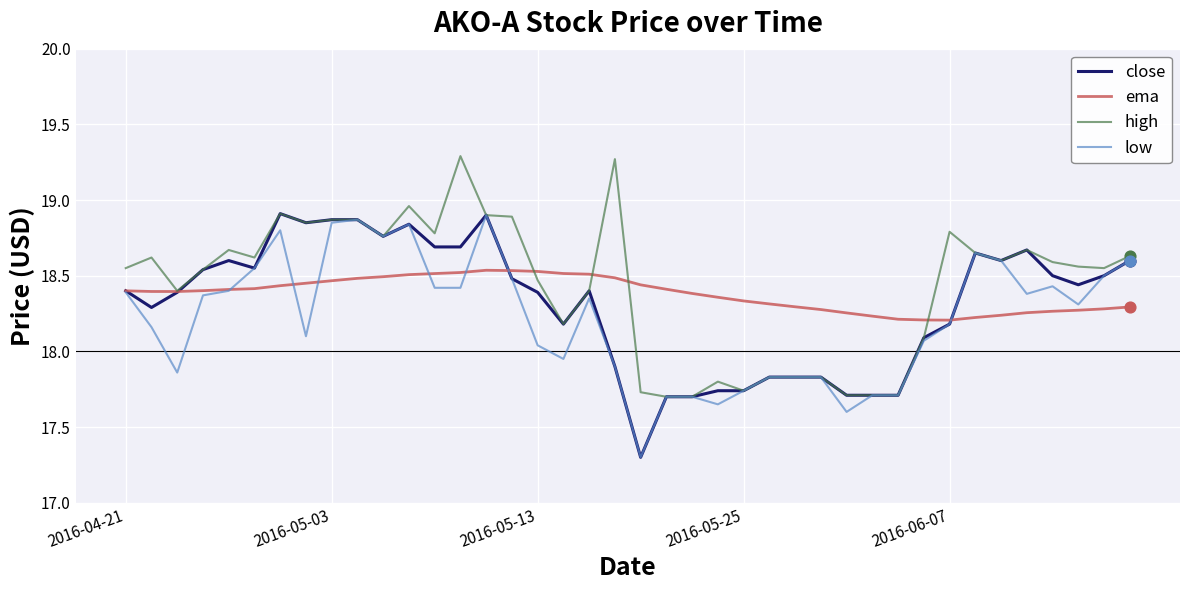

What are all the series names shown in the legend?

close, ema, high, low